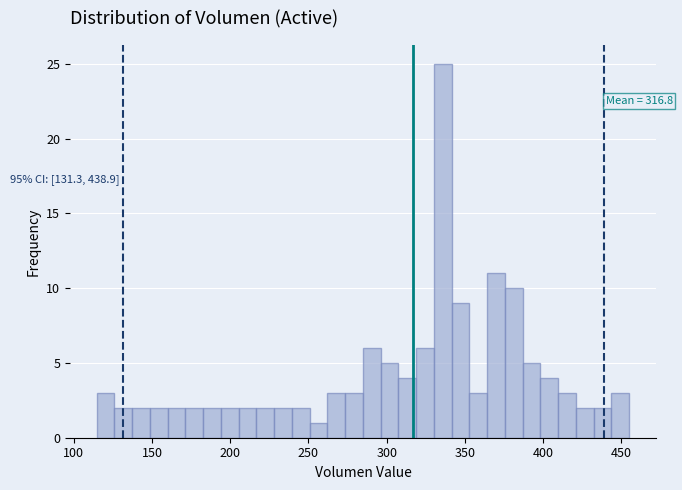

Read against the x-axis, roughly where is the centre of the tallest bar?

335